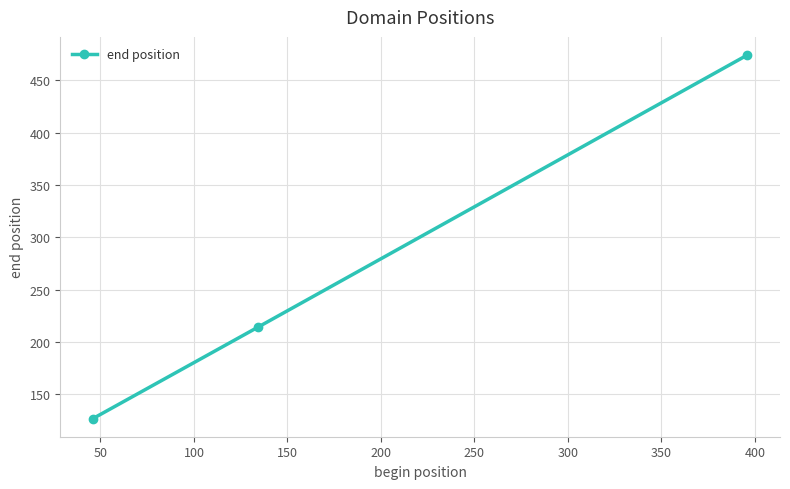

What is the difference between the maximum and minimum values?

347